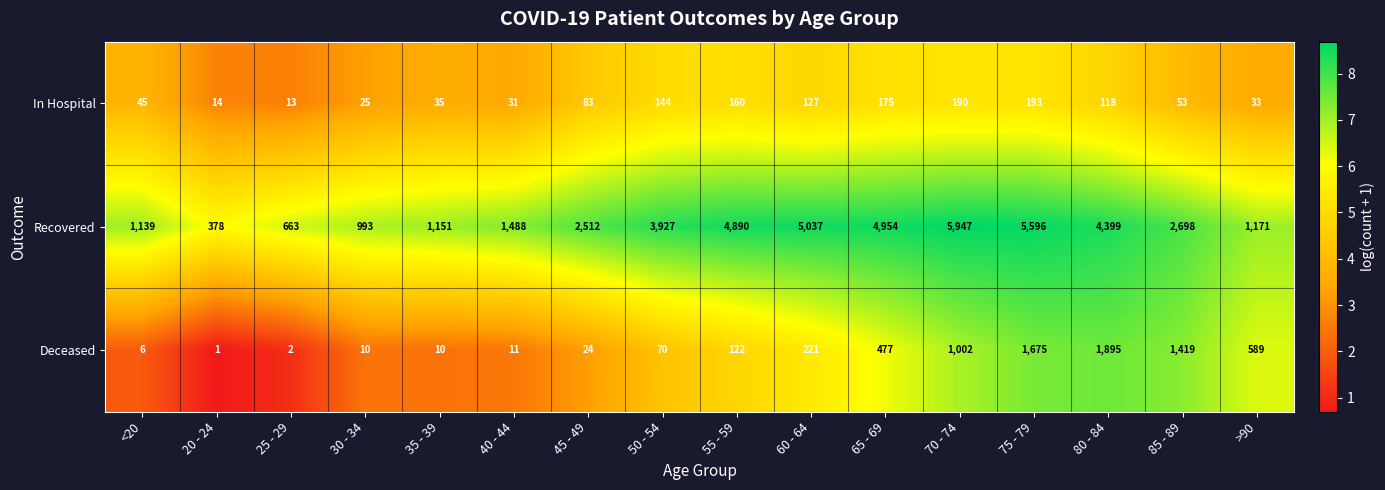

Which series has the largest range (max minus min)?

Recovered